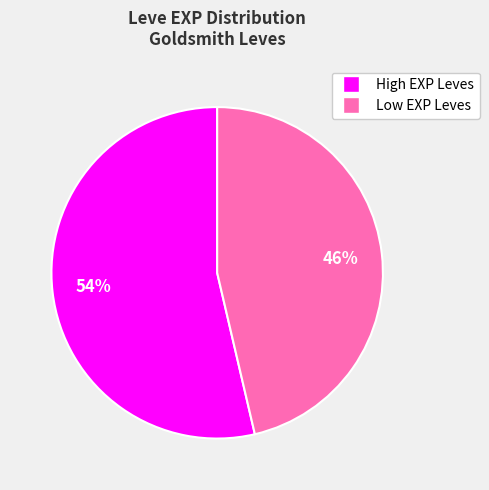

How many segments does this pie chart have?

2